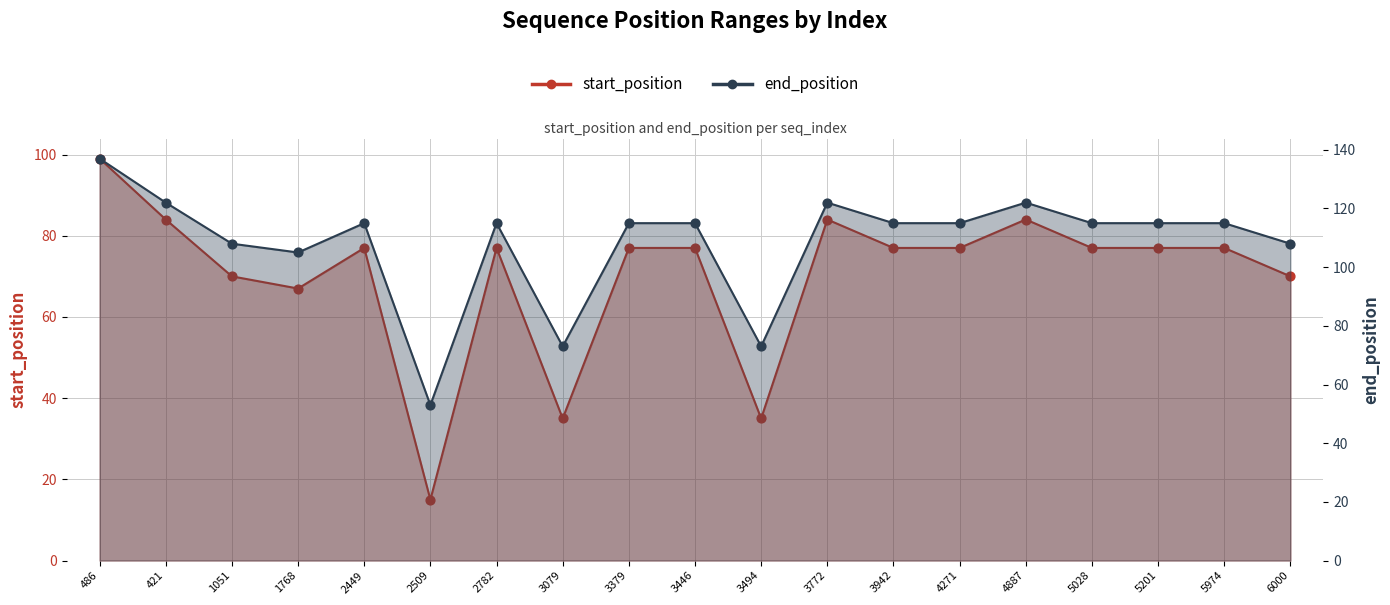

At which category is the sum across all series the highest?

486